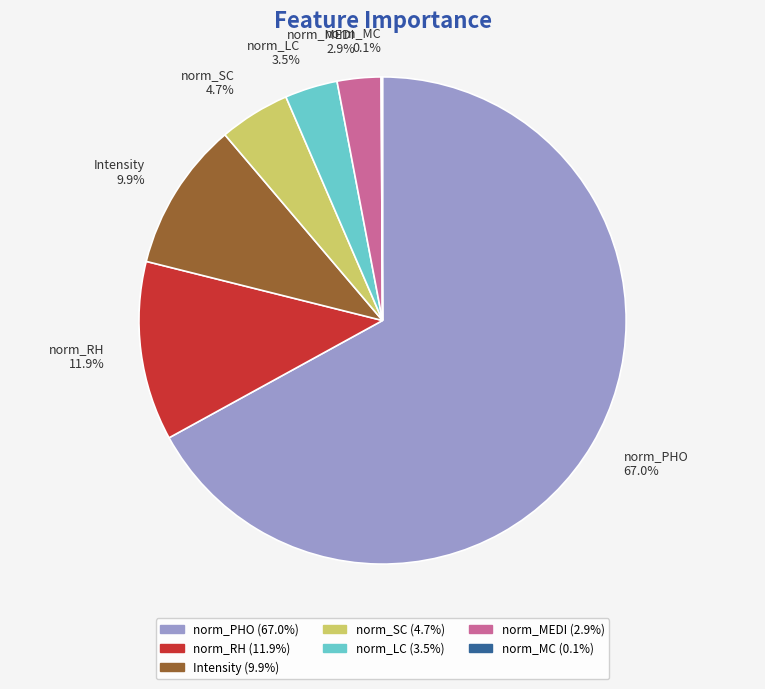

What is the total percentage of norm_MEDI 2.9% and norm_LC 3.5%?

6.4%